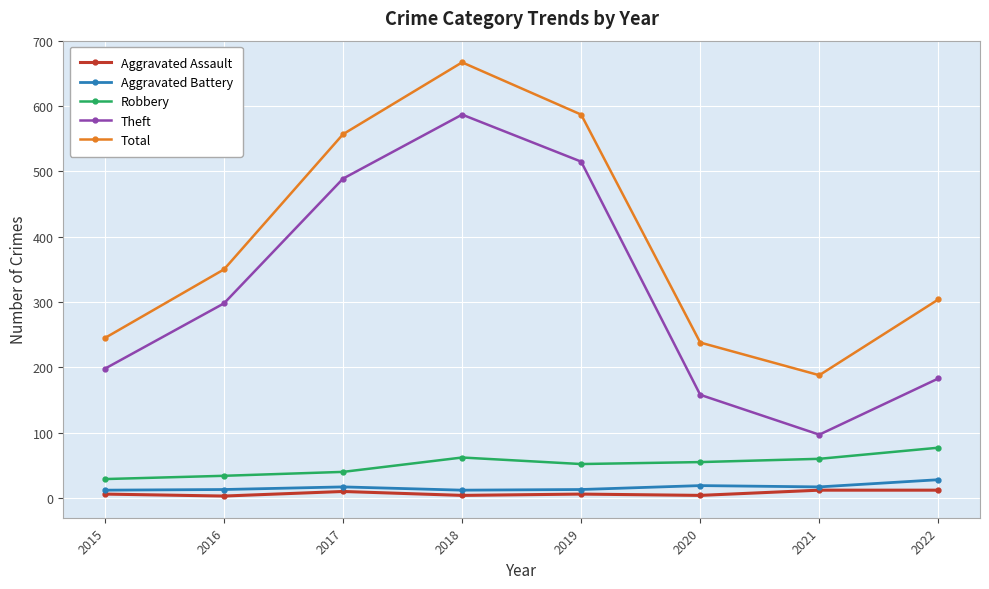

What is the smallest value displayed?

3